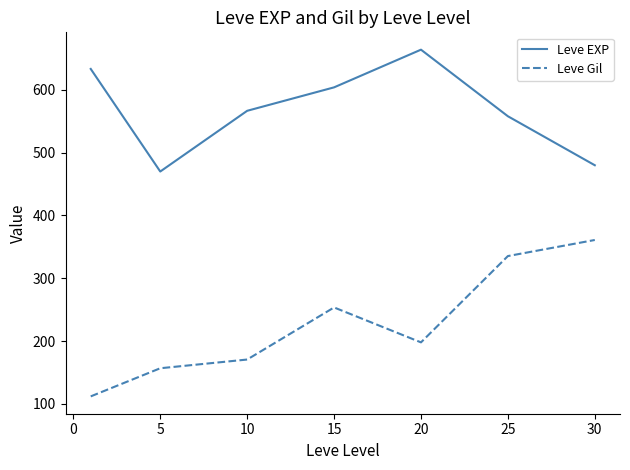

Which series has the largest total across all categories?

Leve EXP